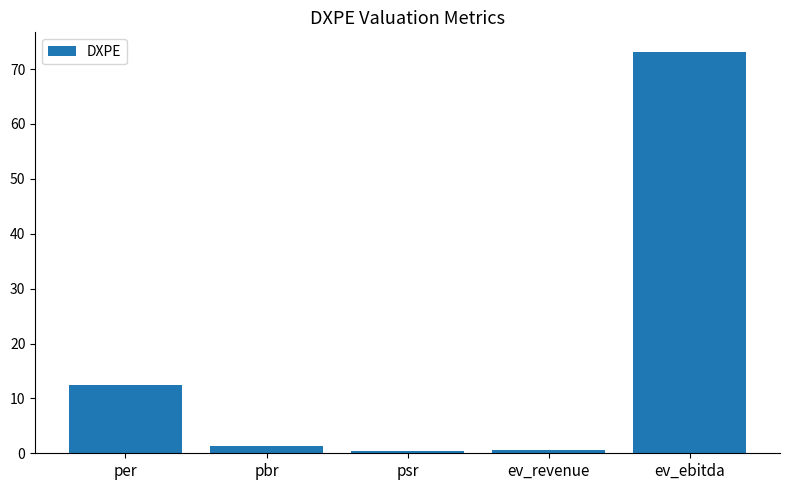

What is the difference between the maximum and minimum values?

72.7